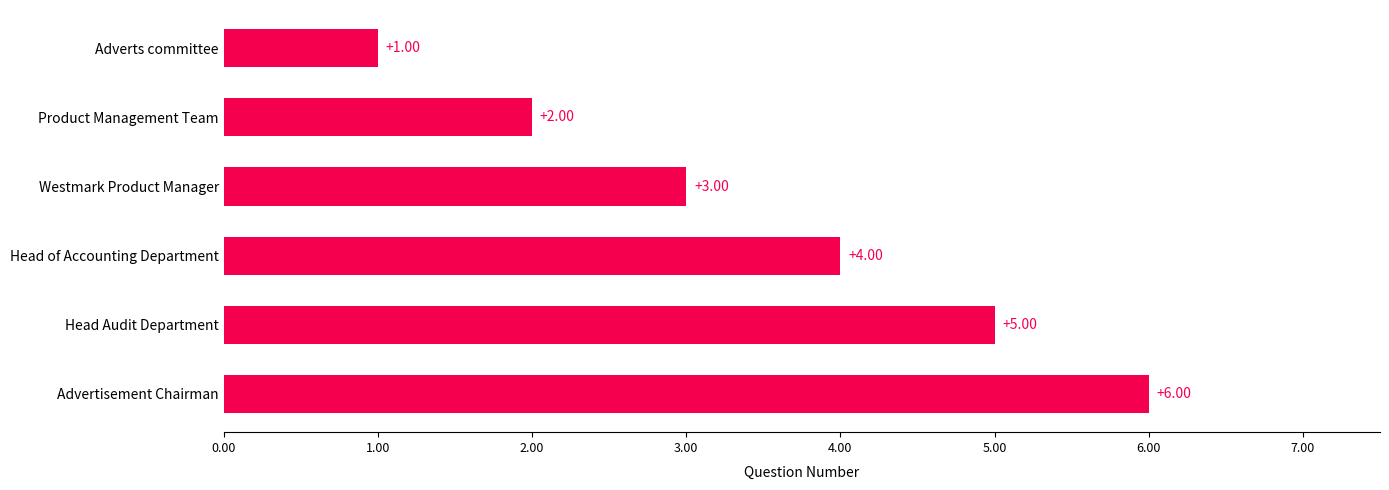

How many series are shown in this chart?

1